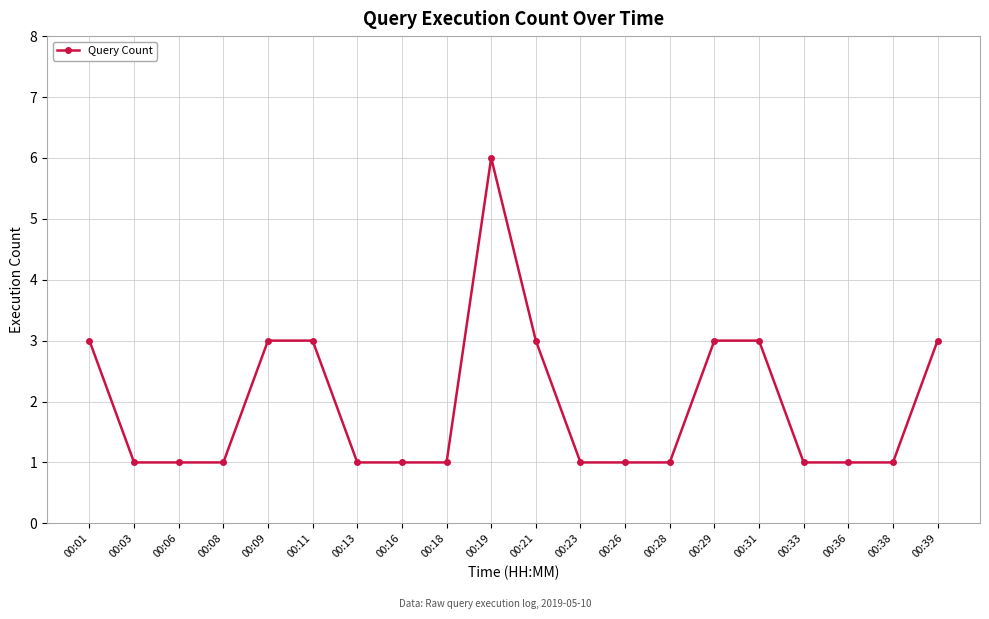

What is the sum of the values at 00:23 and 00:11?

4